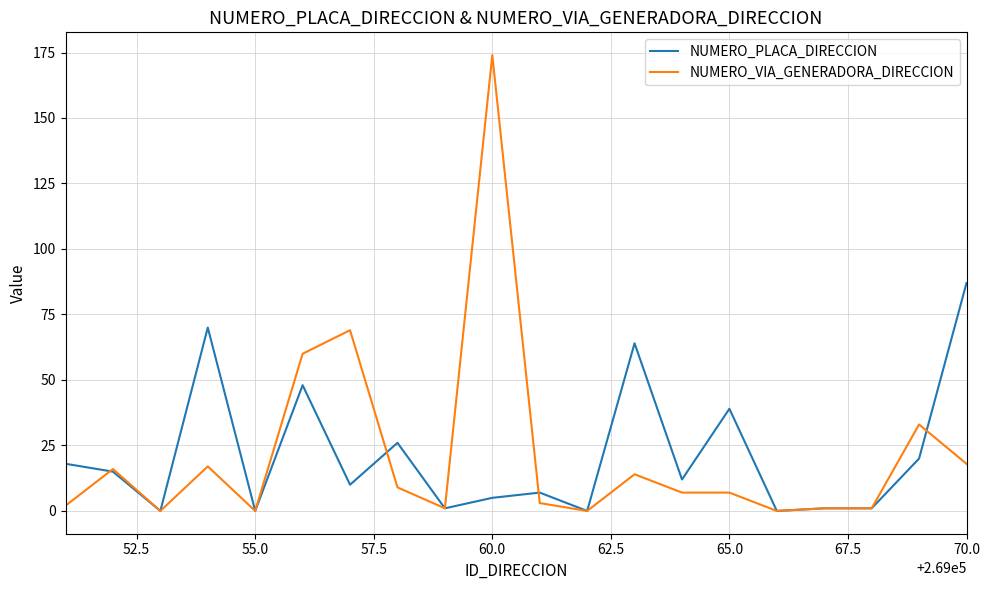

Rank the series by their maximum value, from highest to lowest.

NUMERO_VIA_GENERADORA_DIRECCION, NUMERO_PLACA_DIRECCION